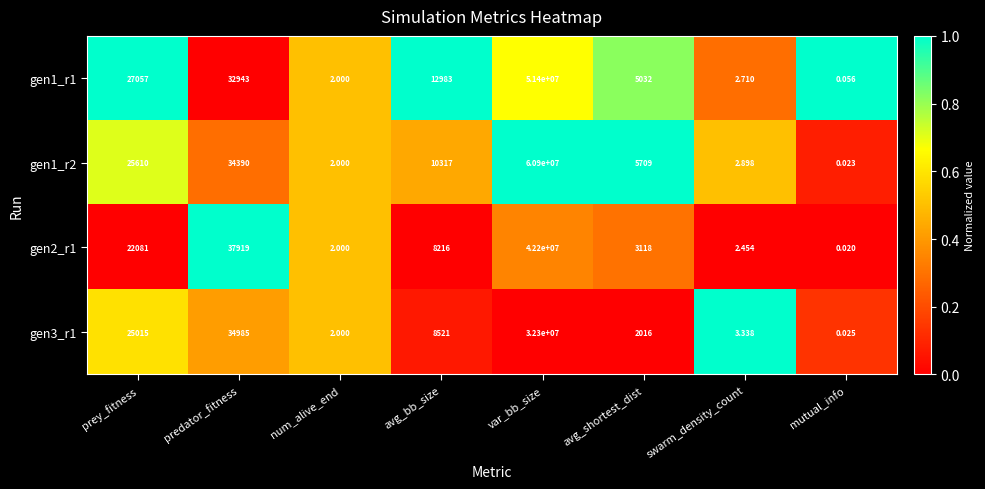

List the series in order of their peak value, highest first.

gen1_r2, gen1_r1, gen2_r1, gen3_r1